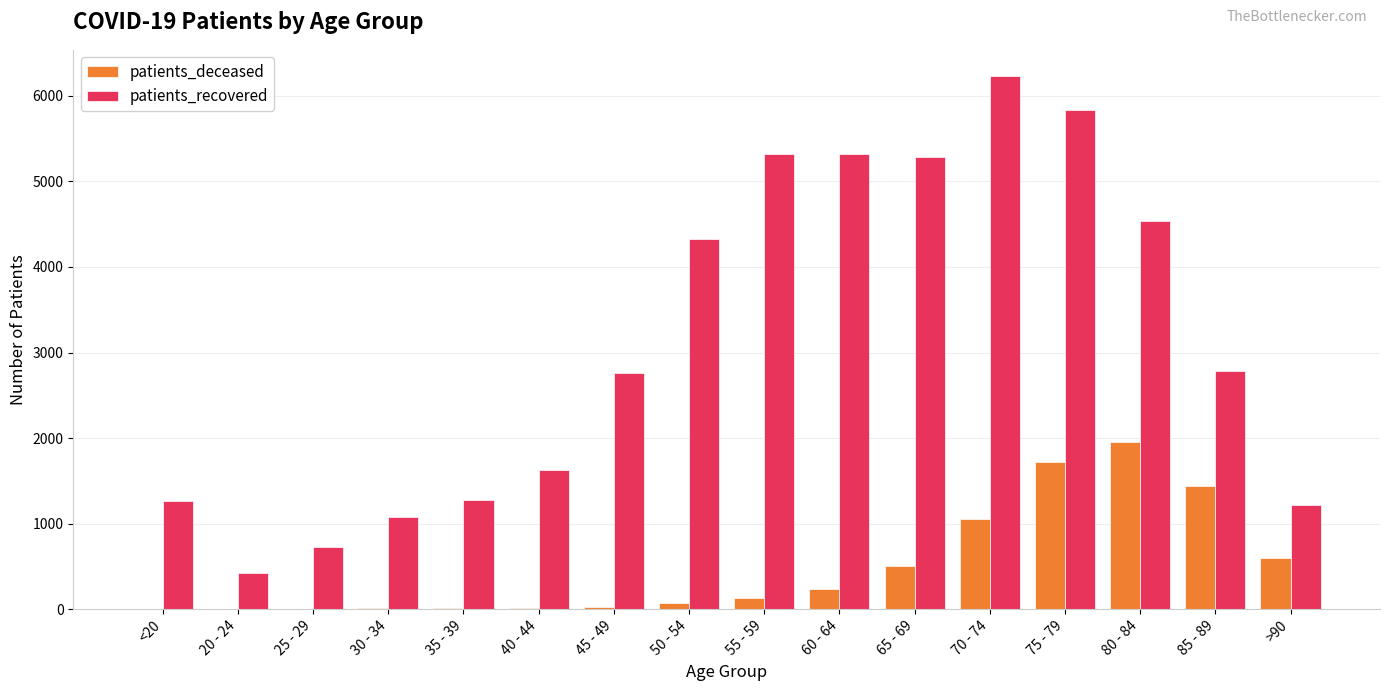

Is the value of patients_deceased at 75 - 79 greater than the value of patients_recovered at 35 - 39?

Yes